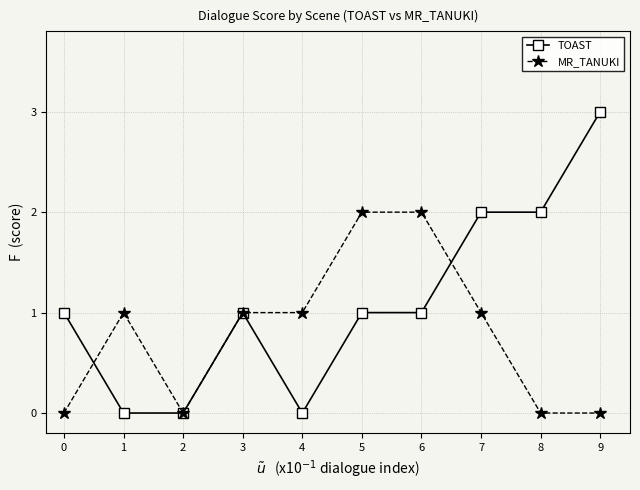

Which series has the largest range (max minus min)?

TOAST